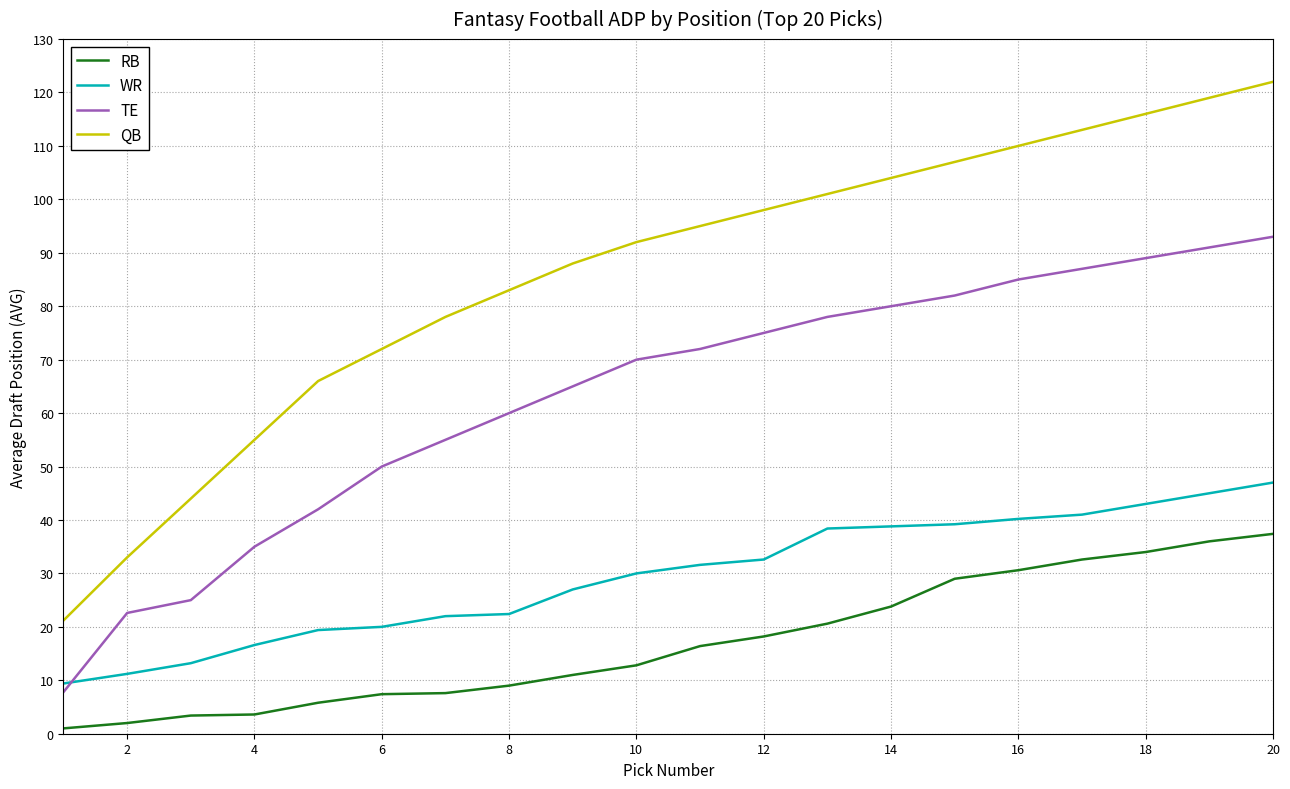

Rank the series by their maximum value, from highest to lowest.

QB, TE, WR, RB